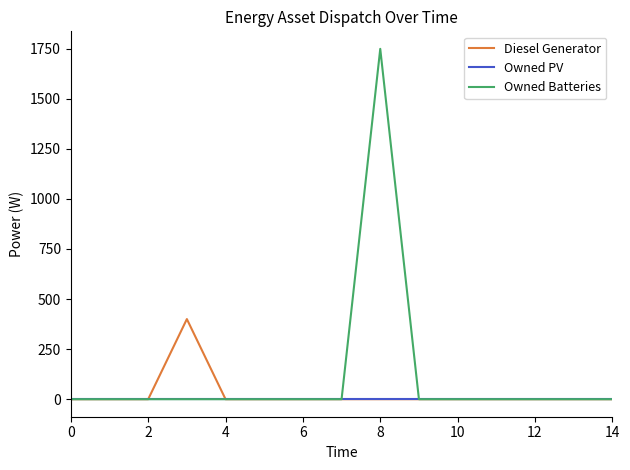

Which series has the largest total across all categories?

Owned Batteries